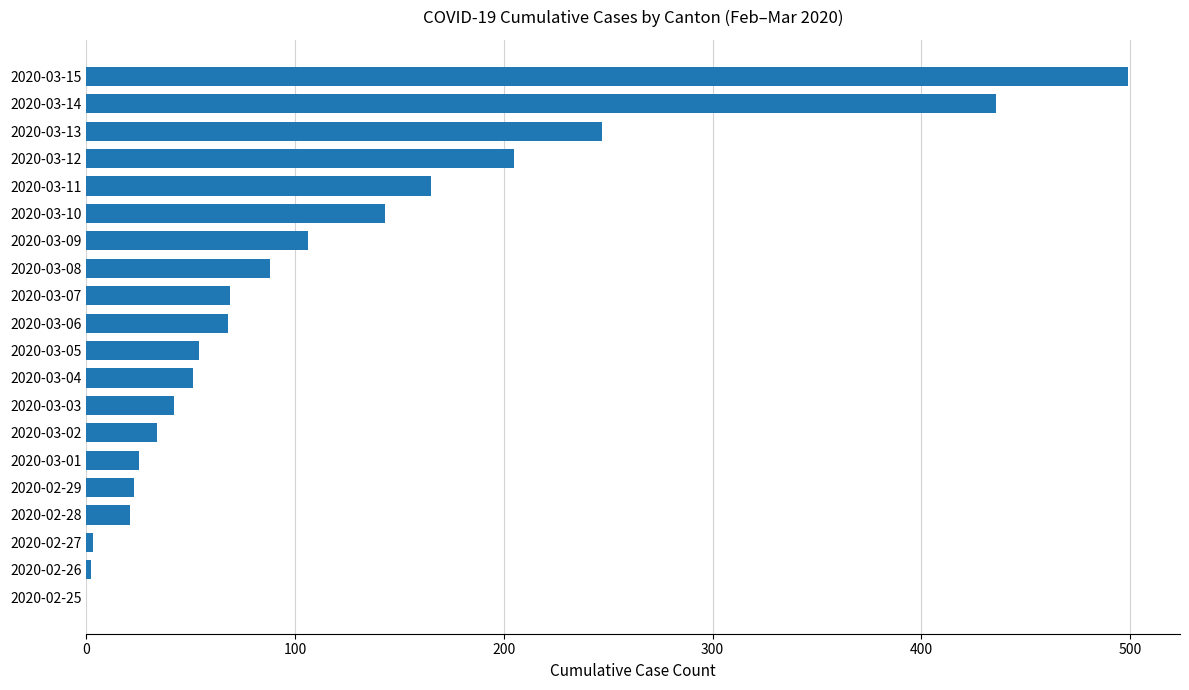

What is the maximum value shown in the chart?

499